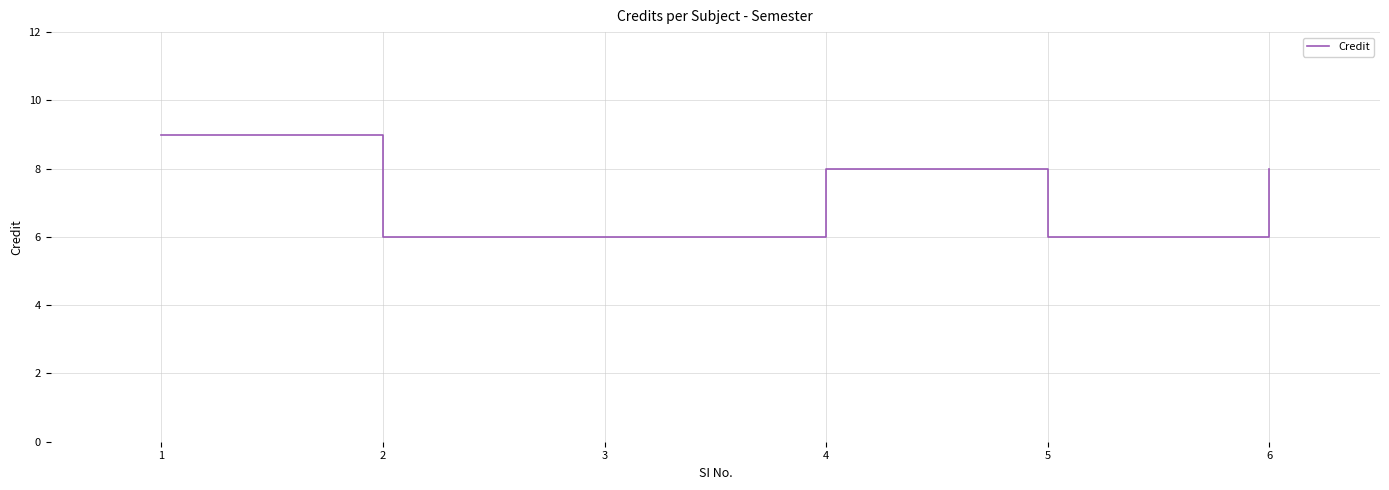

Is it true that the value at 5 is 3?

False